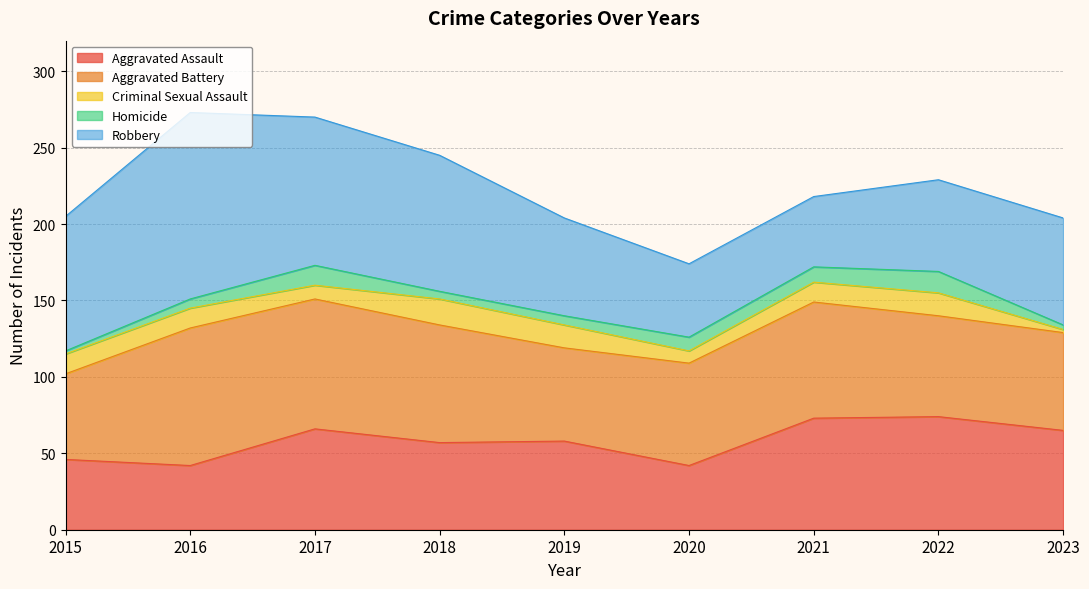

Reading left to right, what are all the values shown in this chart?

Aggravated Assault: 2015=46	2016=42	2017=66	2018=57	2019=58	2020=42	2021=73	2022=74	2023=65
Aggravated Battery: 2015=56	2016=90	2017=85	2018=77	2019=61	2020=67	2021=76	2022=66	2023=64
Criminal Sexual Assault: 2015=13	2016=13	2017=9	2018=17	2019=15	2020=8	2021=13	2022=15	2023=2
Homicide: 2015=2	2016=6	2017=13	2018=5	2019=6	2020=9	2021=10	2022=14	2023=3
Robbery: 2015=88	2016=122	2017=97	2018=89	2019=64	2020=48	2021=46	2022=60	2023=70